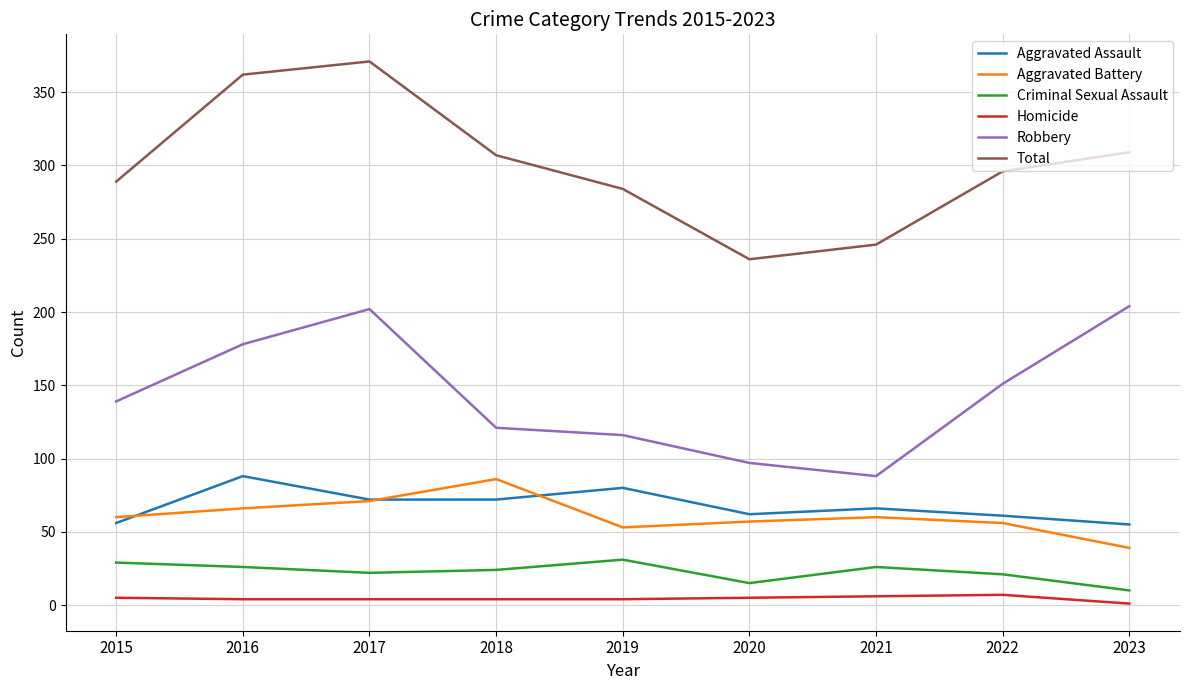

True or false: Criminal Sexual Assault has a value of 24 at 2018.

True